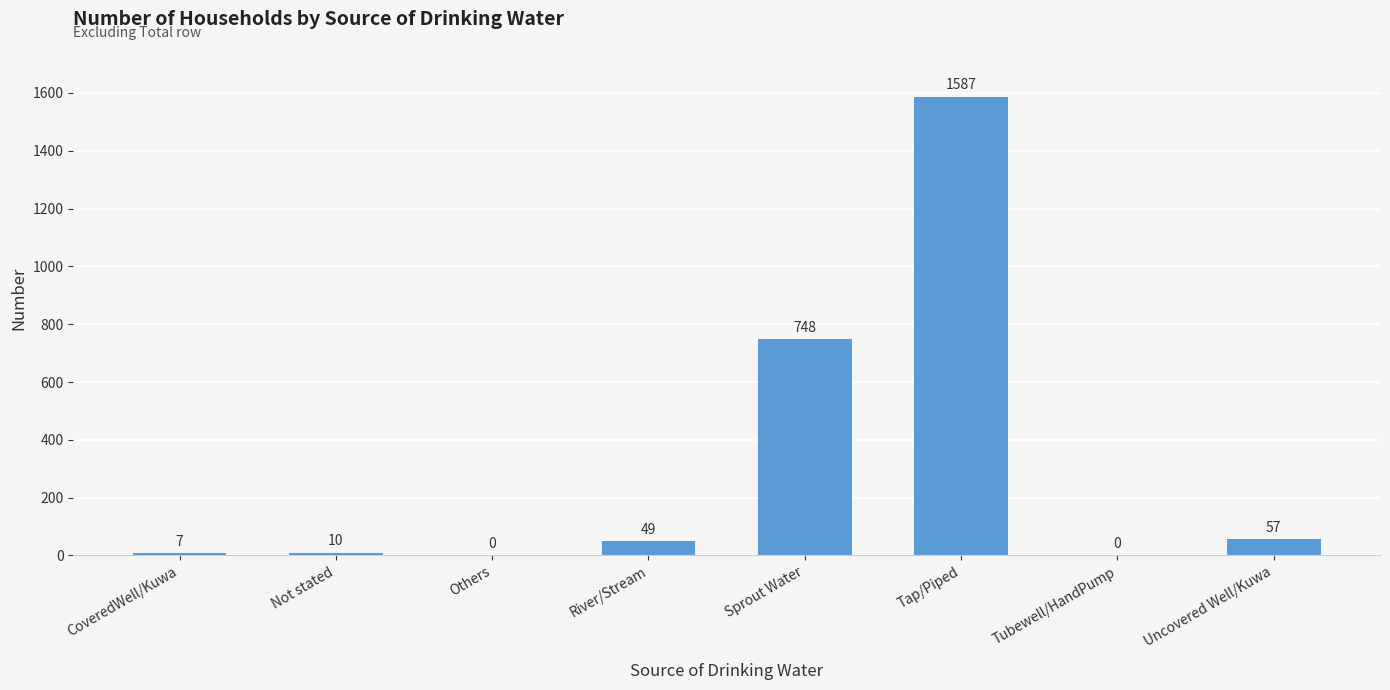

What is the change in value from Tap/Piped to Uncovered Well/Kuwa?

-1530